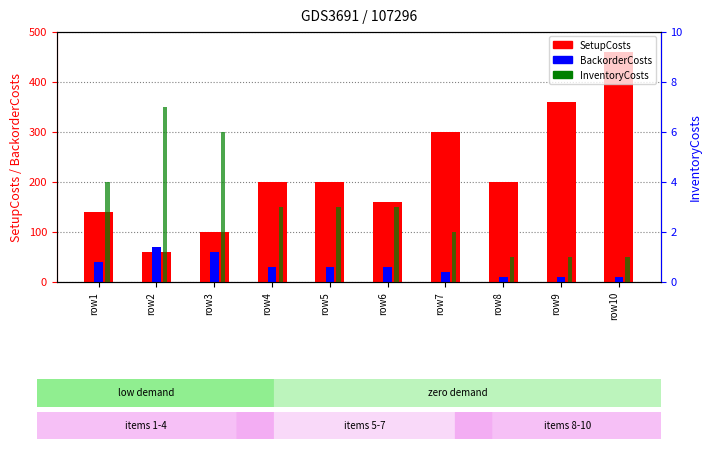

Where is BackorderCosts nearest to the value 40?

row1